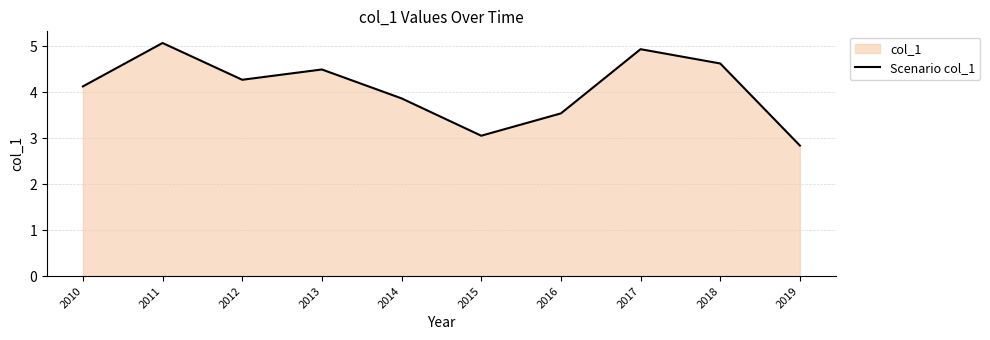

List the labels in order of value, smallest first.

2019, 2015, 2016, 2014, 2010, 2012, 2013, 2018, 2017, 2011